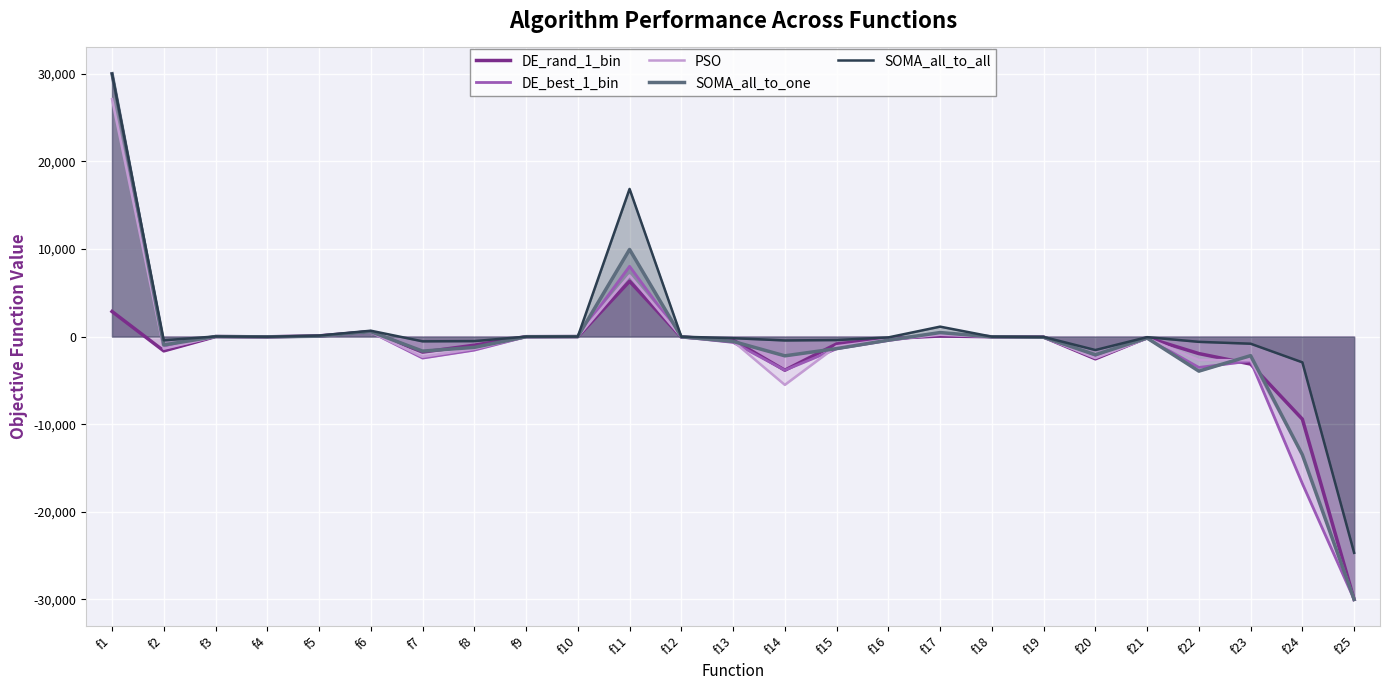

At how many categories does at least one series exceed -14897?

24